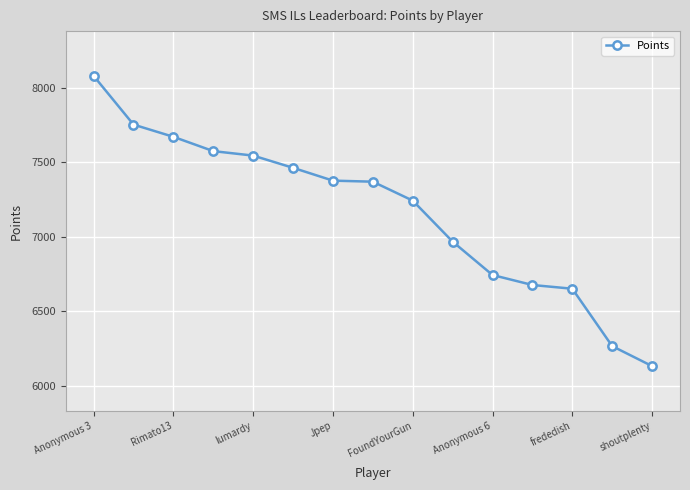

Is this an area chart (filled region under the line)?

No